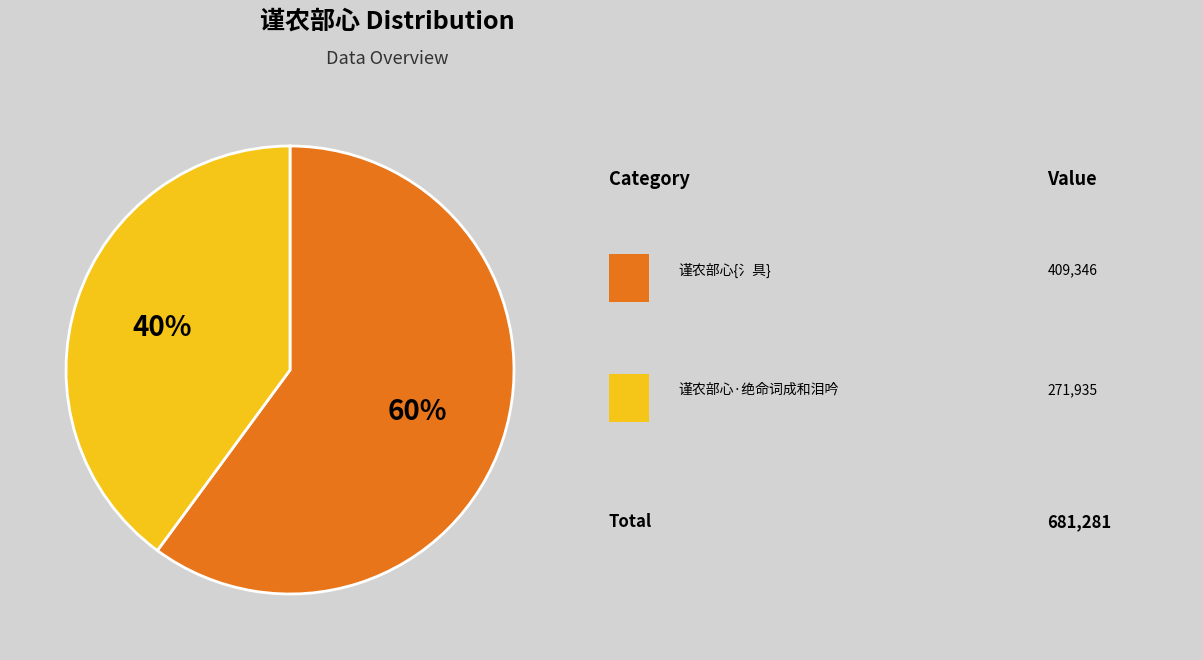

Is there any slice that represents more than half of the pie?

Yes